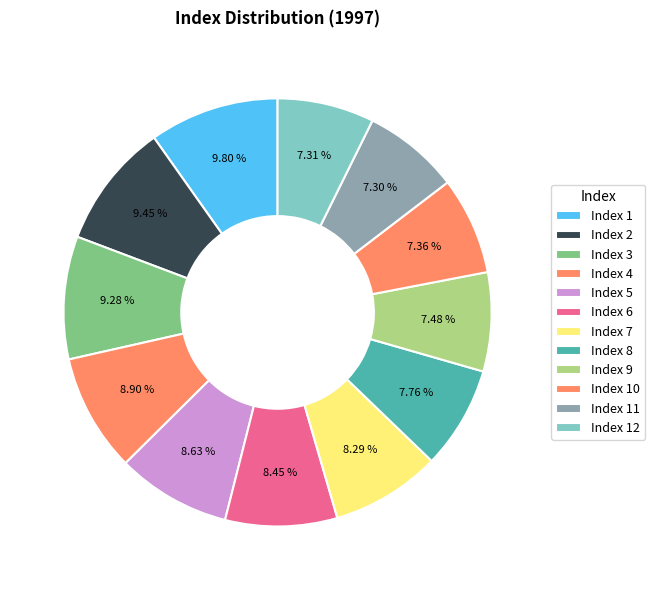

To the nearest percent, what is the difference between the largest and smallest slice percentages?

3%